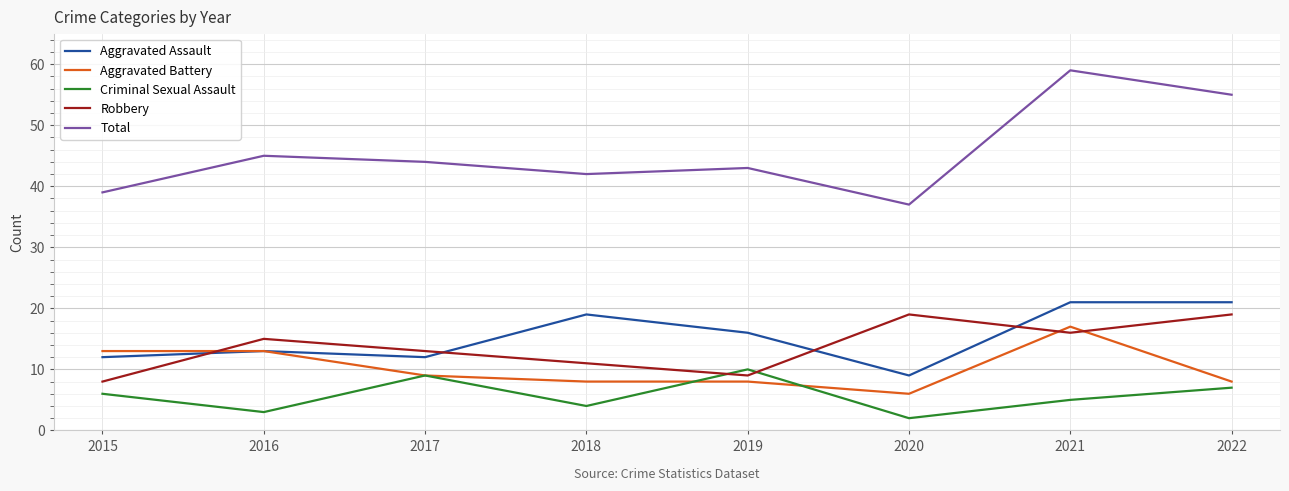

What are all the series names shown in the legend?

Aggravated Assault, Aggravated Battery, Criminal Sexual Assault, Robbery, Total